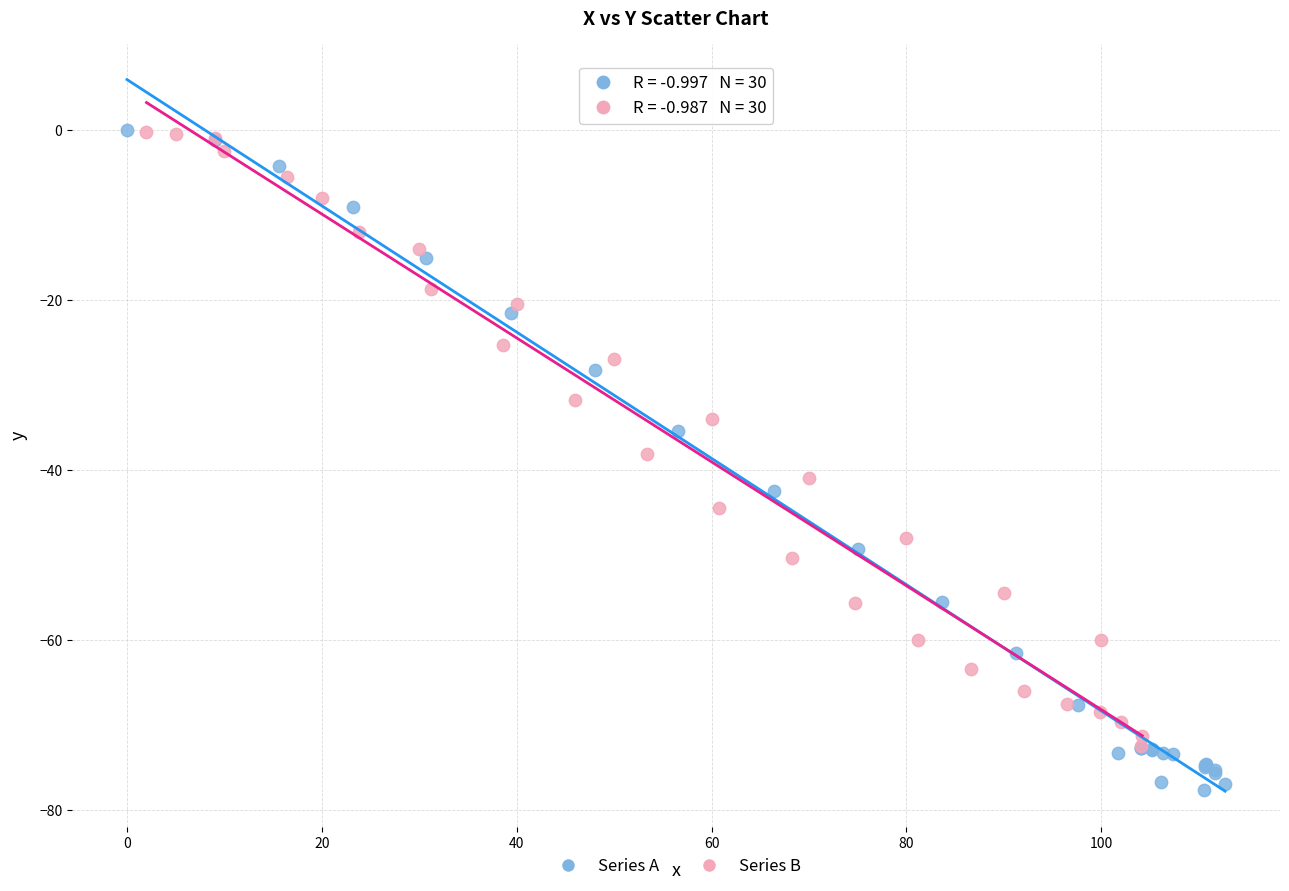

Which series reaches the minimum Y coordinate?

Series A